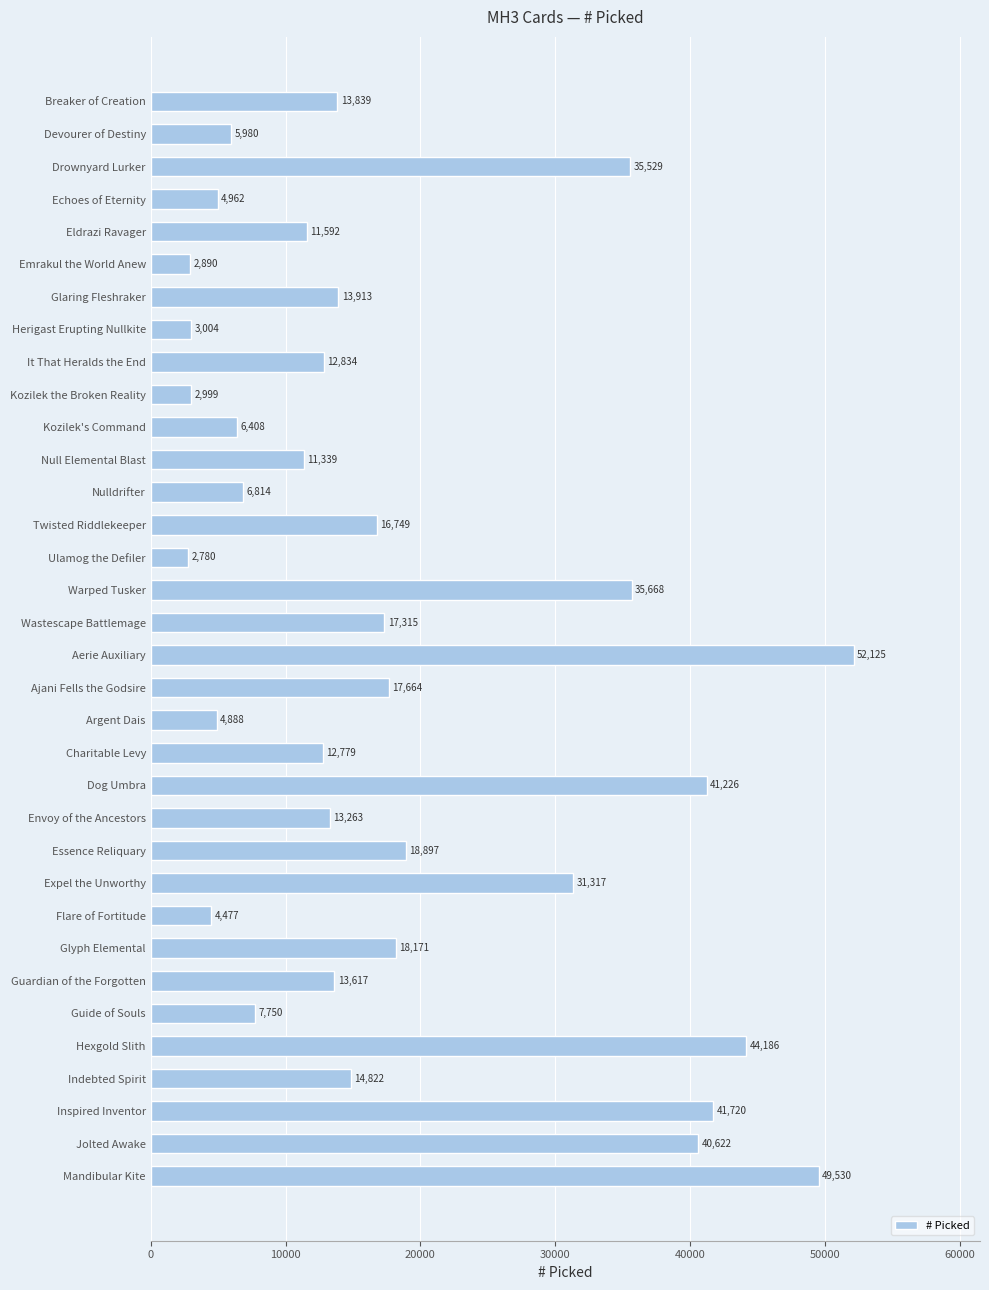

Reading top to bottom, transcribe all the data shown in this chart.

13839	5980	35529	4962	11592	2890	13913	3004	12834	2999	6408	11339	6814	16749	2780	35668	17315	52125	17664	4888	12779	41226	13263	18897	31317	4477	18171	13617	7750	44186	14822	41720	40622	49530